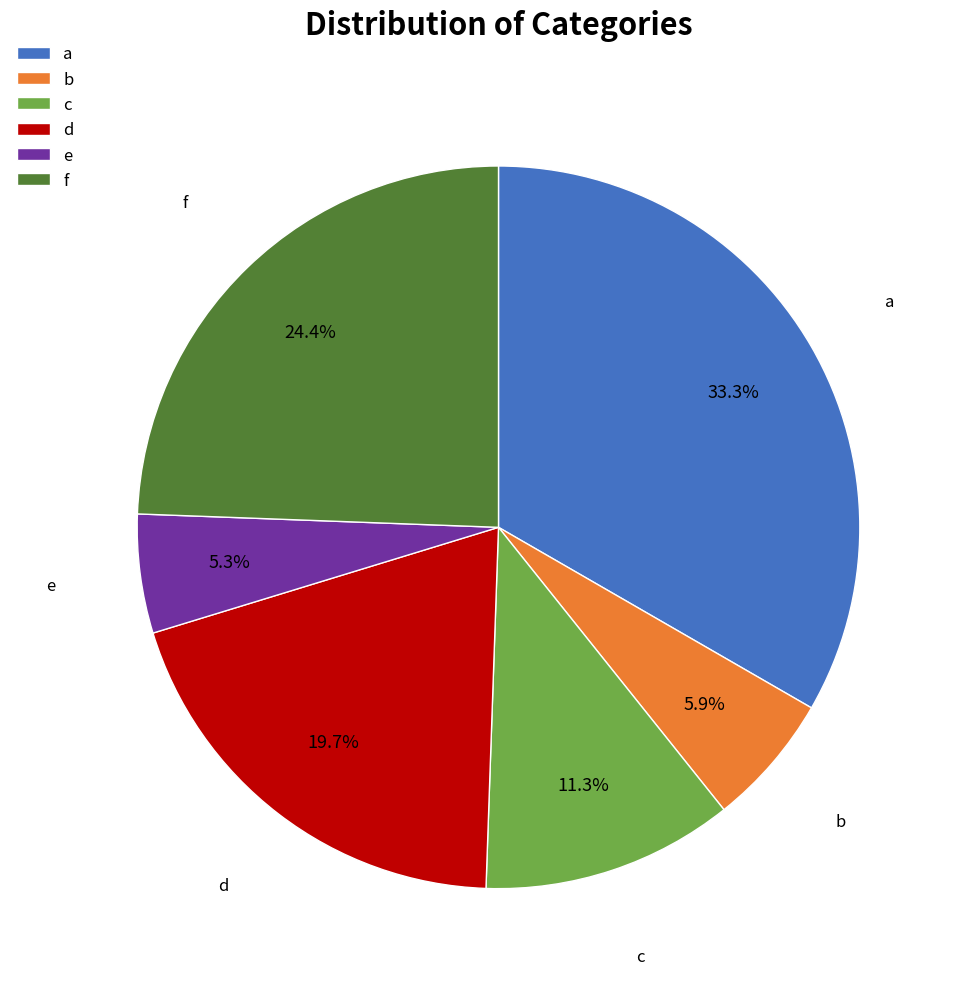

To the nearest percent, what is the difference between the c and d slice percentages?

8%